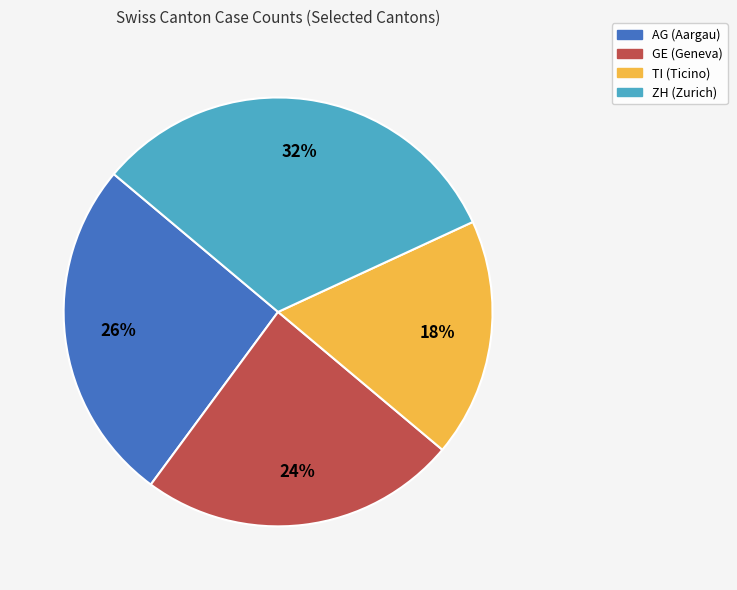

How many segments does this pie chart have?

4